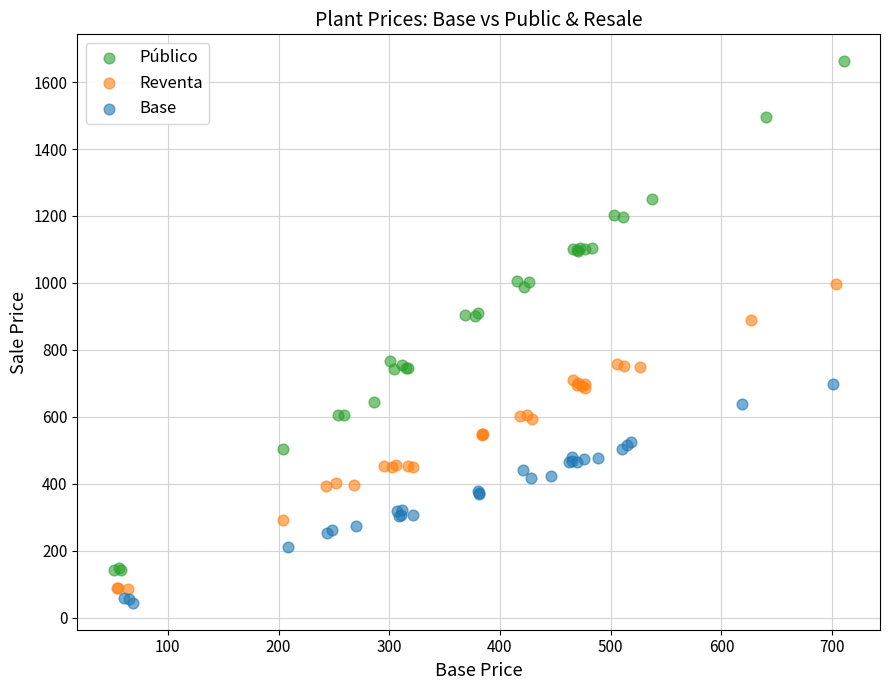

Which series contains the highest Y value?

Público